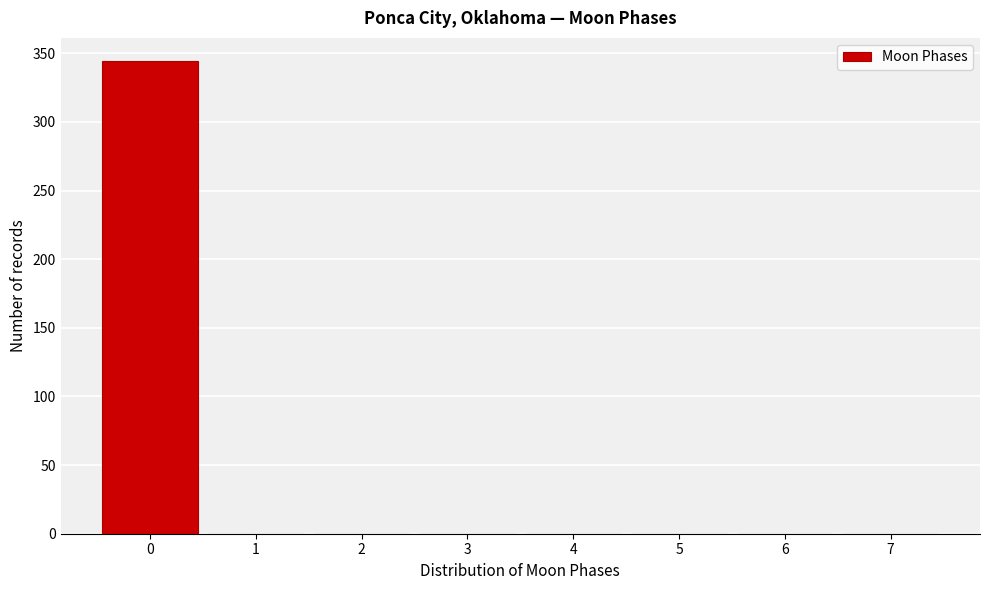

Reading left to right, list every bar in this chart as the range it spans on the x-axis followed by its height. The values are not printed on the chart, so give them approximately, as read against the axis.

-0.5 to 0.5: 345
0.5 to 1.5: 0
1.5 to 2.5: 0
2.5 to 3.5: 0
3.5 to 4.5: 0
4.5 to 5.5: 0
5.5 to 6.5: 0
6.5 to 7.5: 0